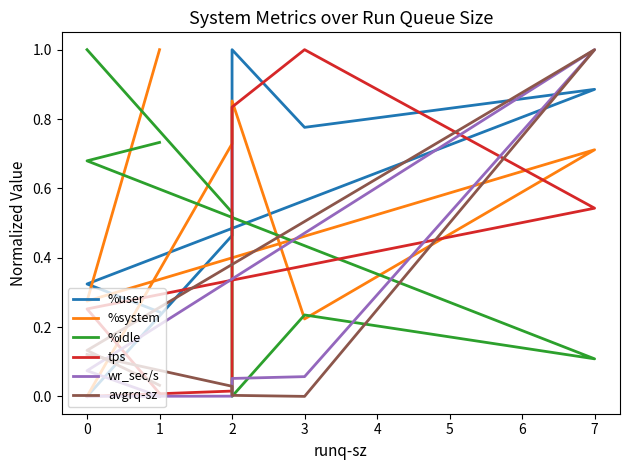

Does the chart have visible grid lines?

No